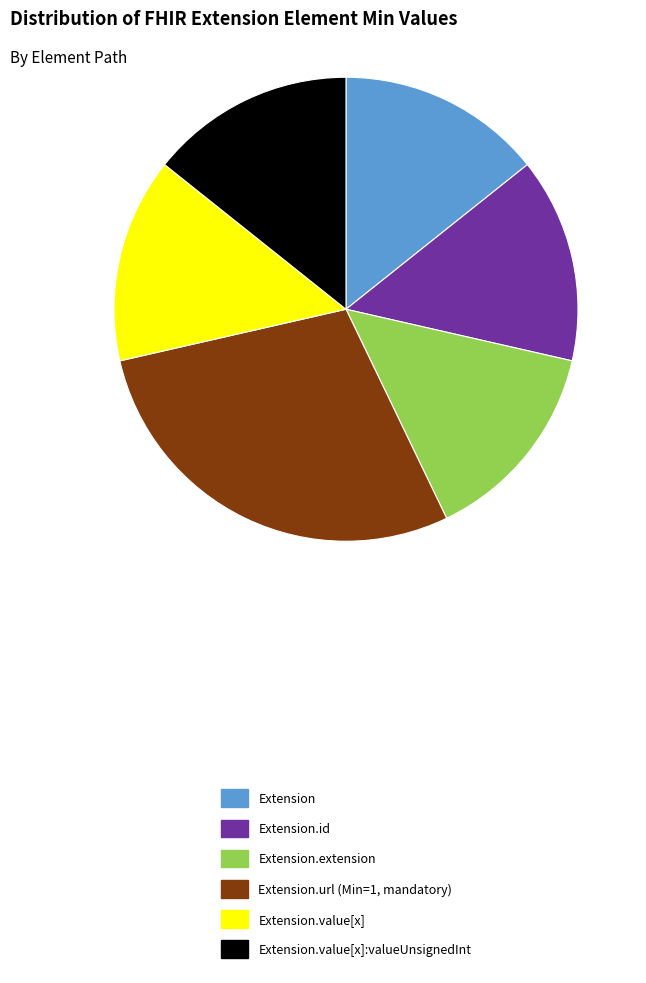

What is the ratio of the value at Extension.id to the value at Extension.value[x]?

1.0